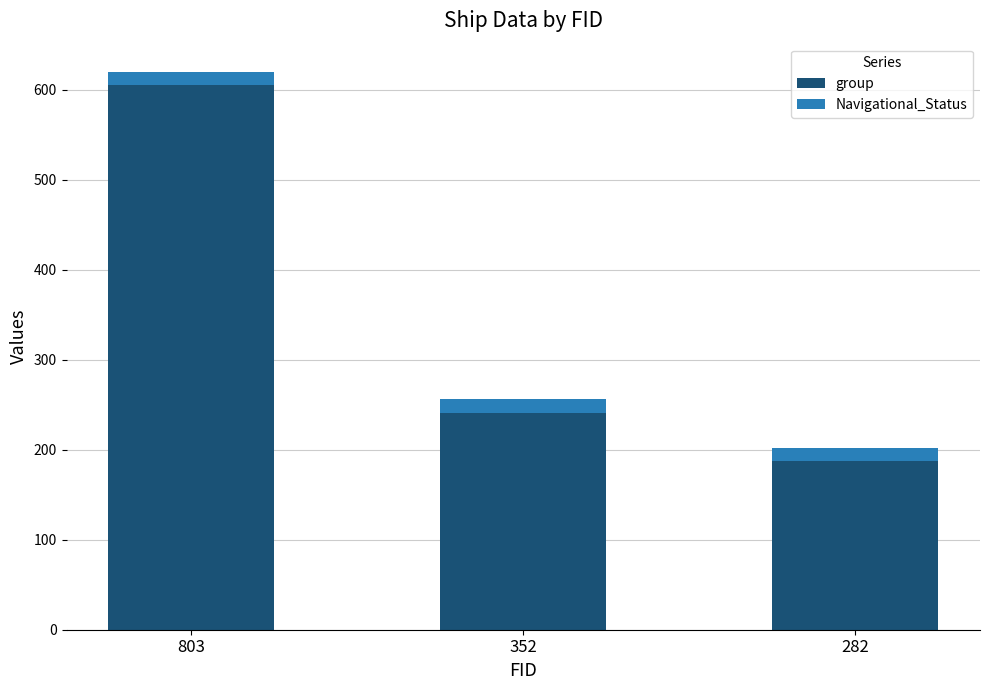

What is the value of the group bar at the 3rd from the left?

187